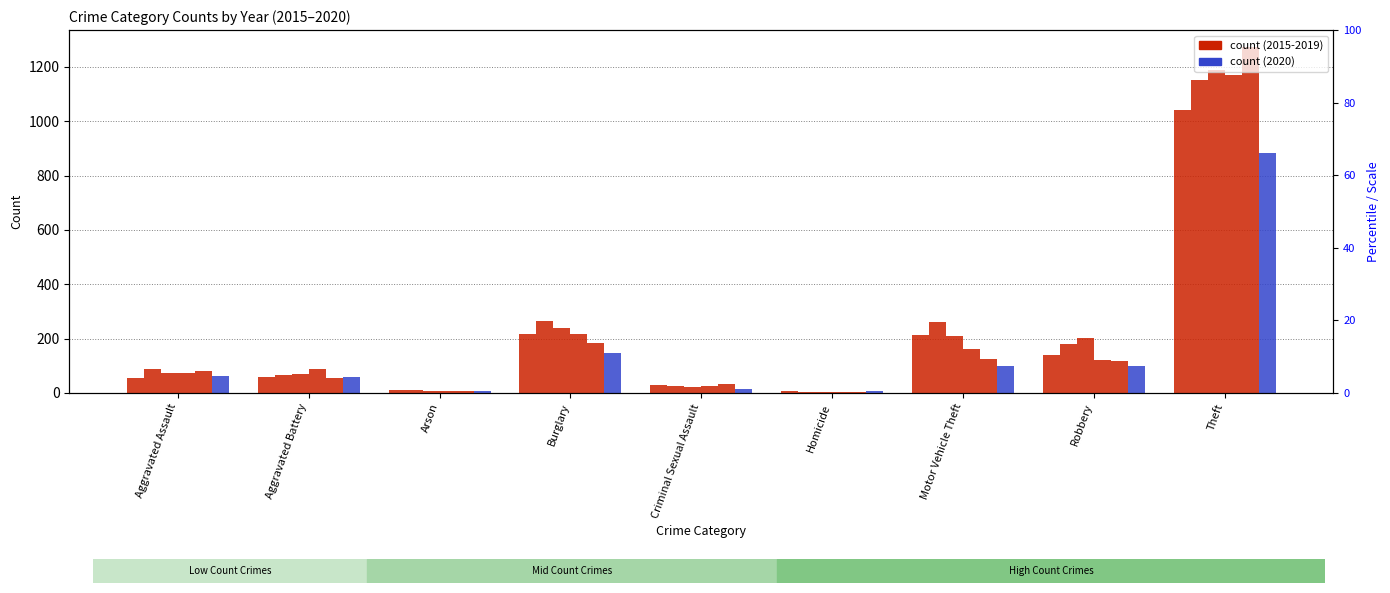

Rank the series by their maximum value, from lowest to highest.

2020, 2015, 2016, 2018, 2017, 2019